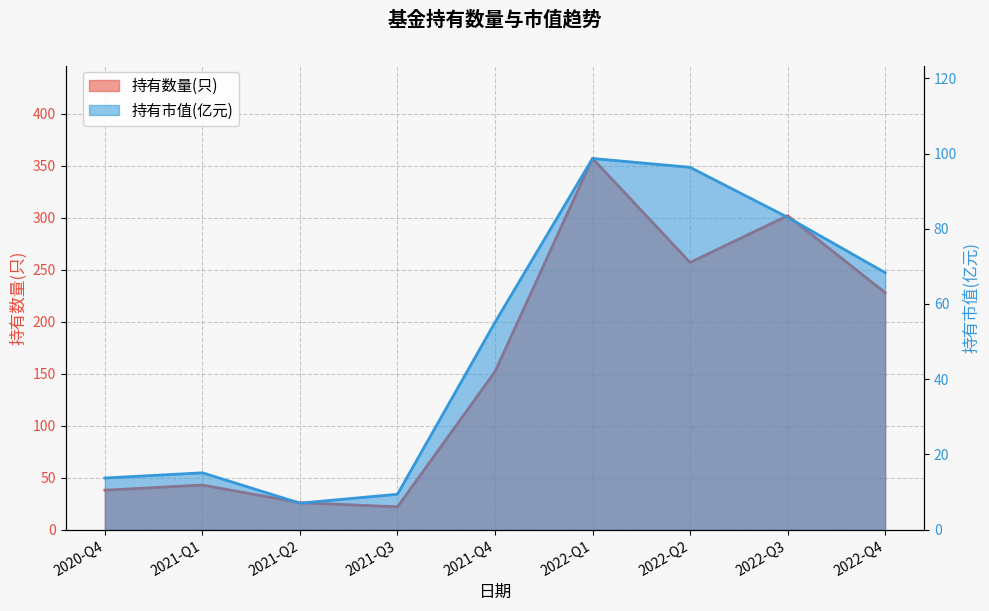

Which series has the largest range (max minus min)?

持有数量(只)